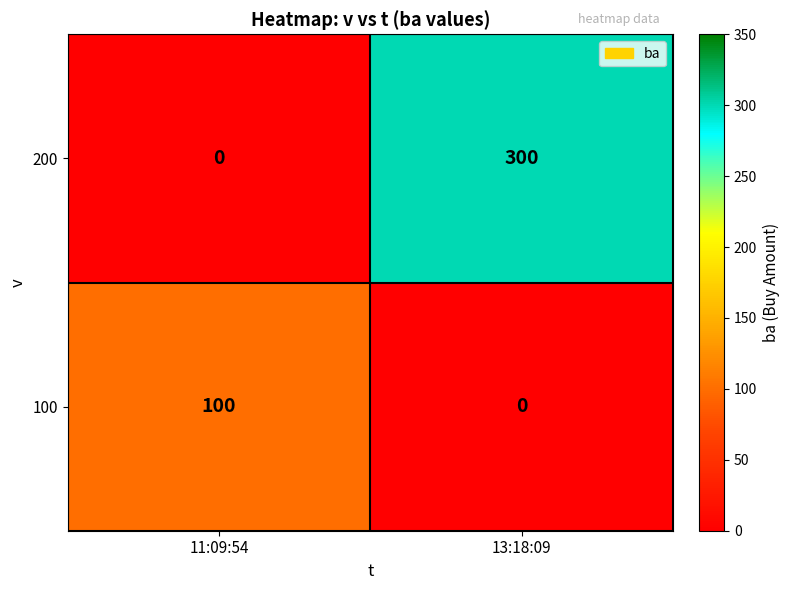

How many categories are shown in the chart?

2